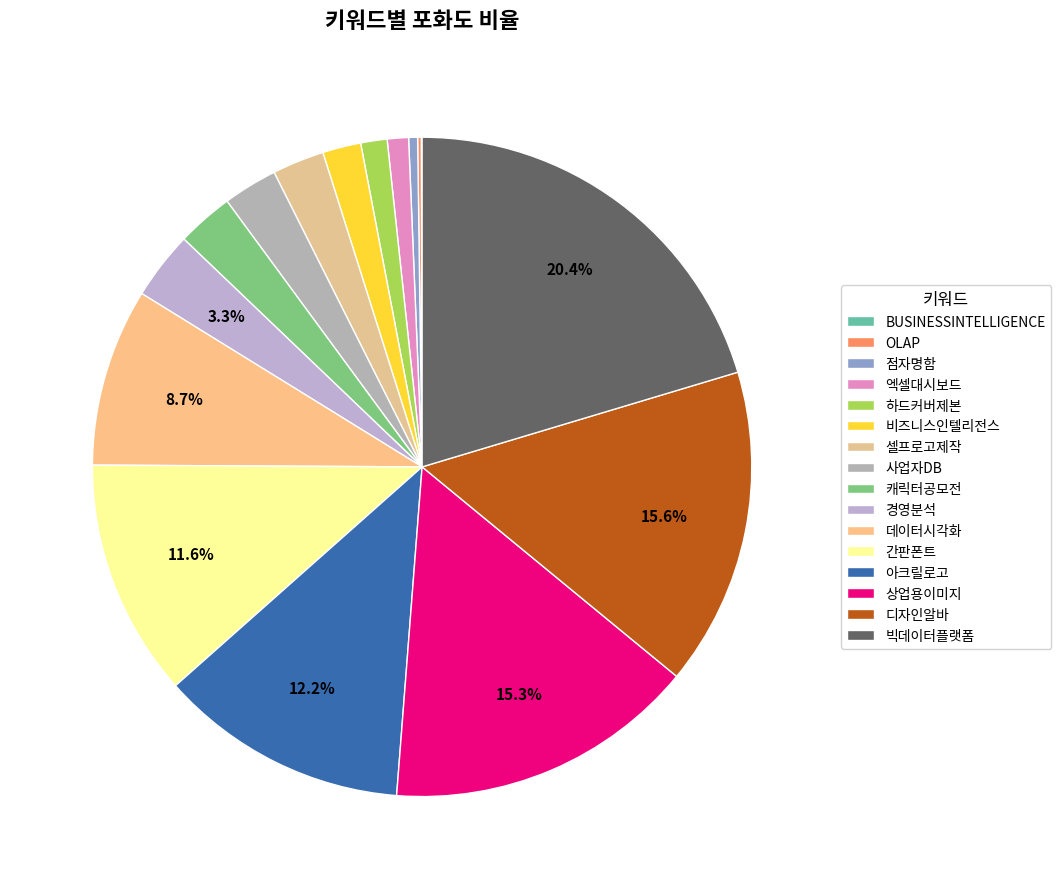

How many segments does this pie chart have?

16